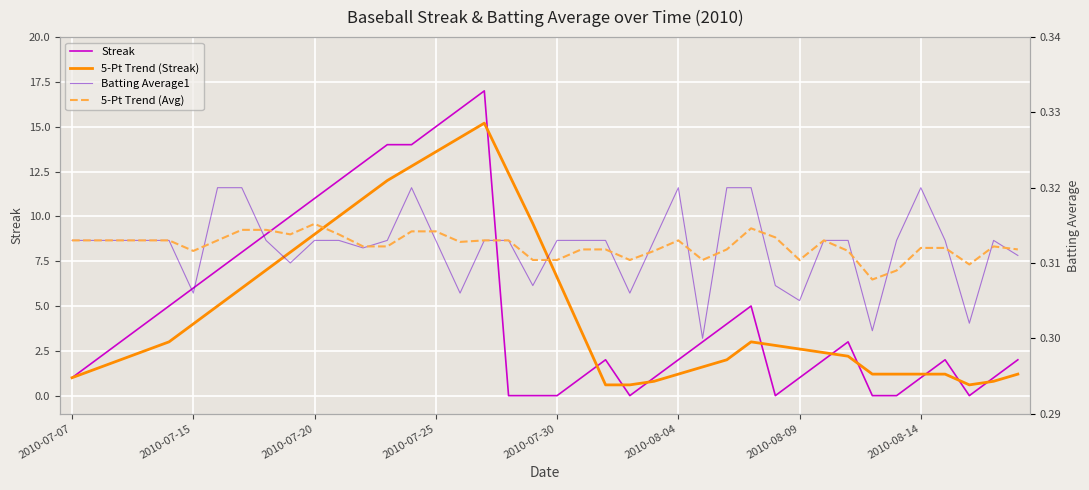

What is the maximum value for Streak?

17.0